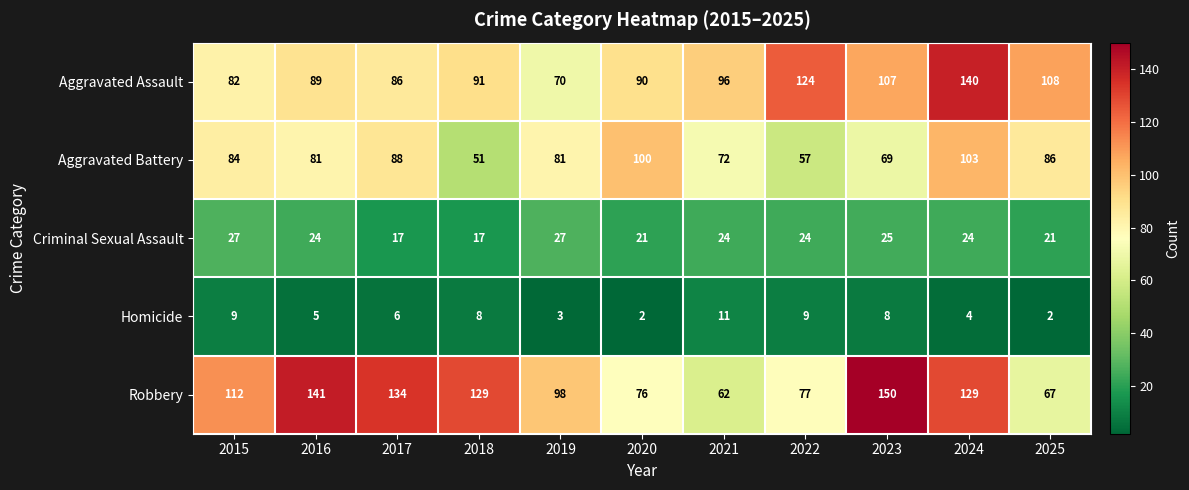

What is the smallest value displayed?

2